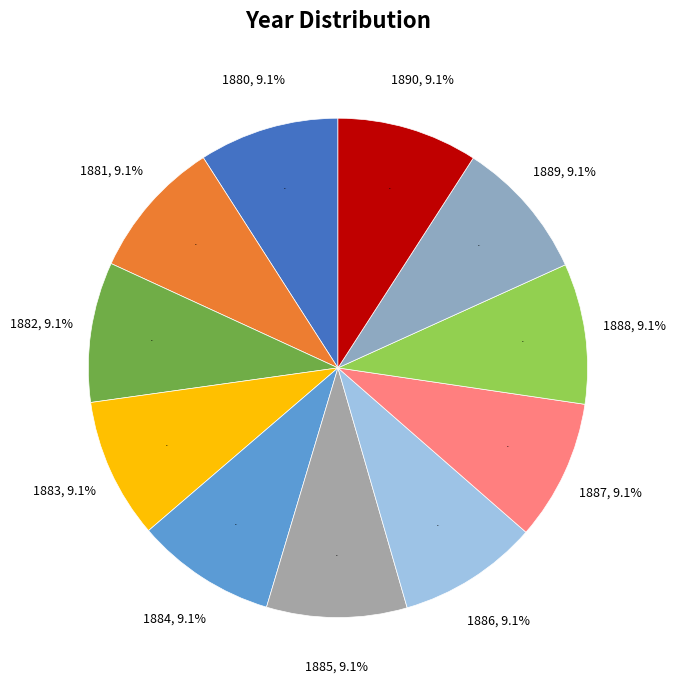

What is the total percentage of 1886 and 1884?

18.2%